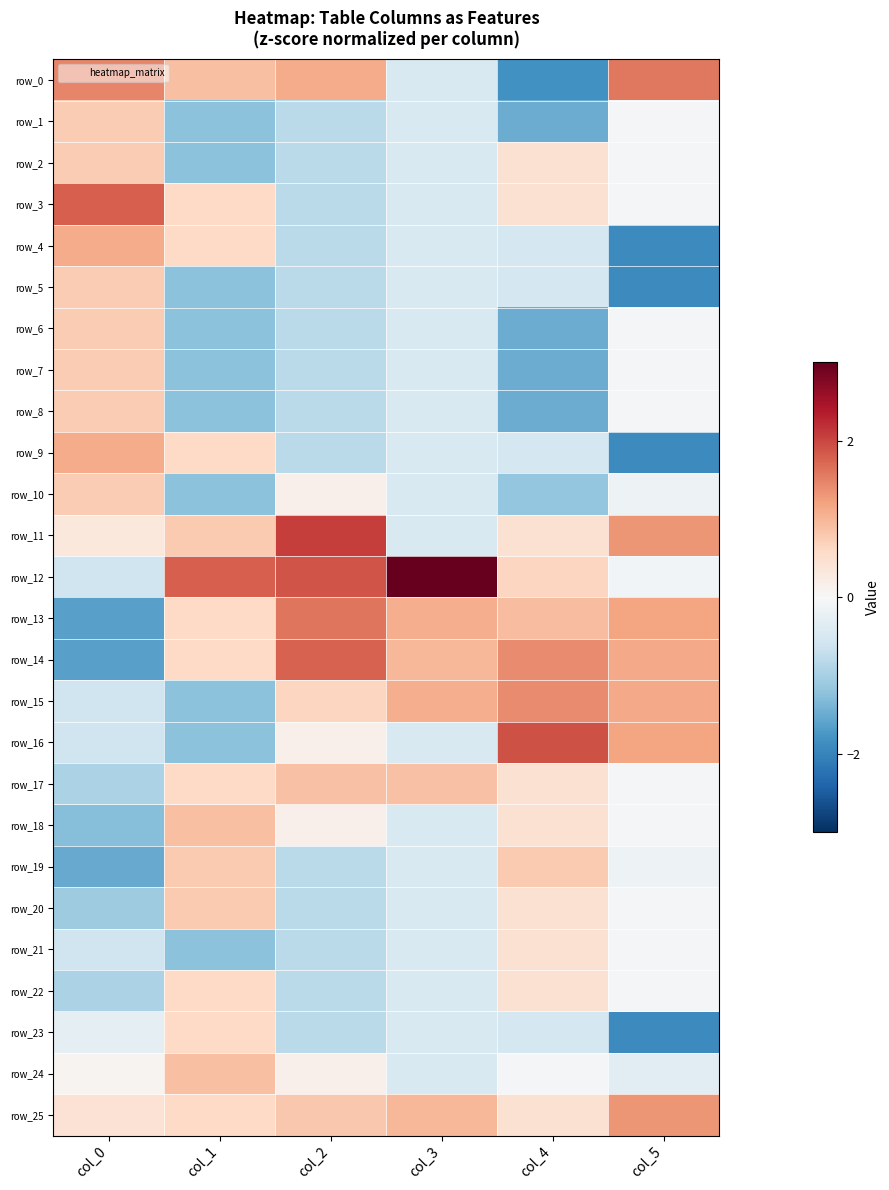

What value does the row_9 series have at col_4?

-0.5